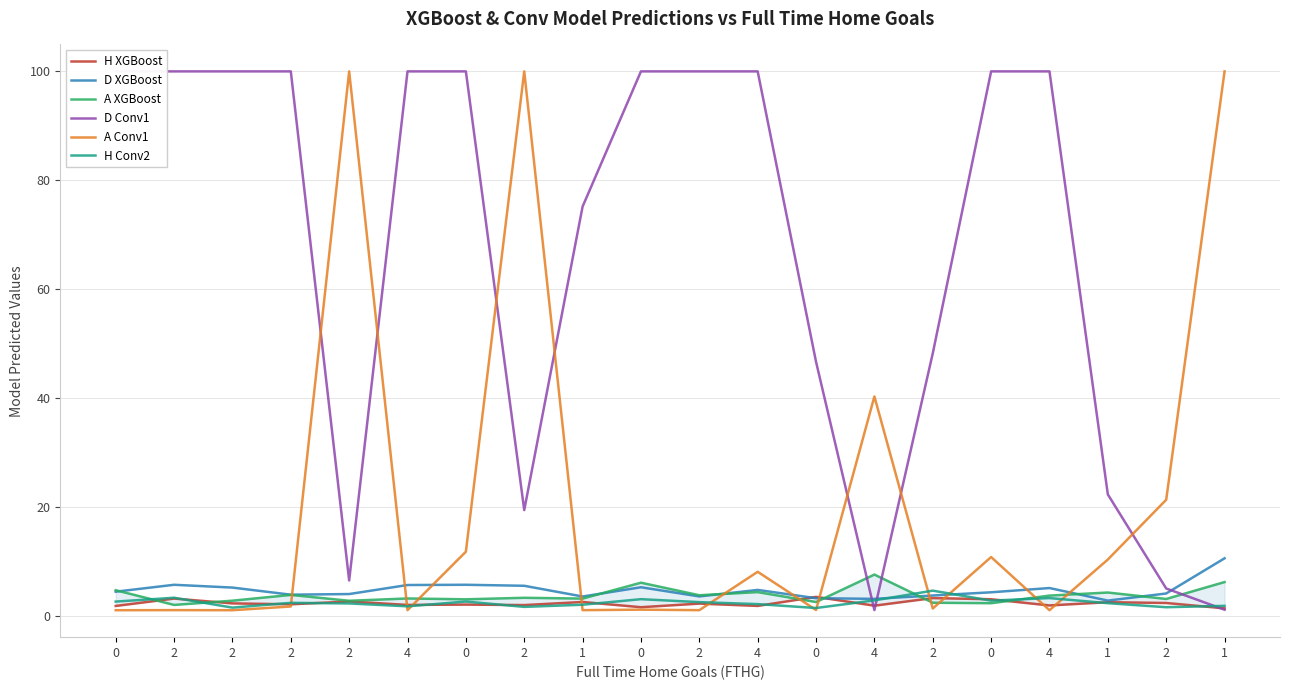

True or false: D XGBoost has a value of 4.7 at 4.

True